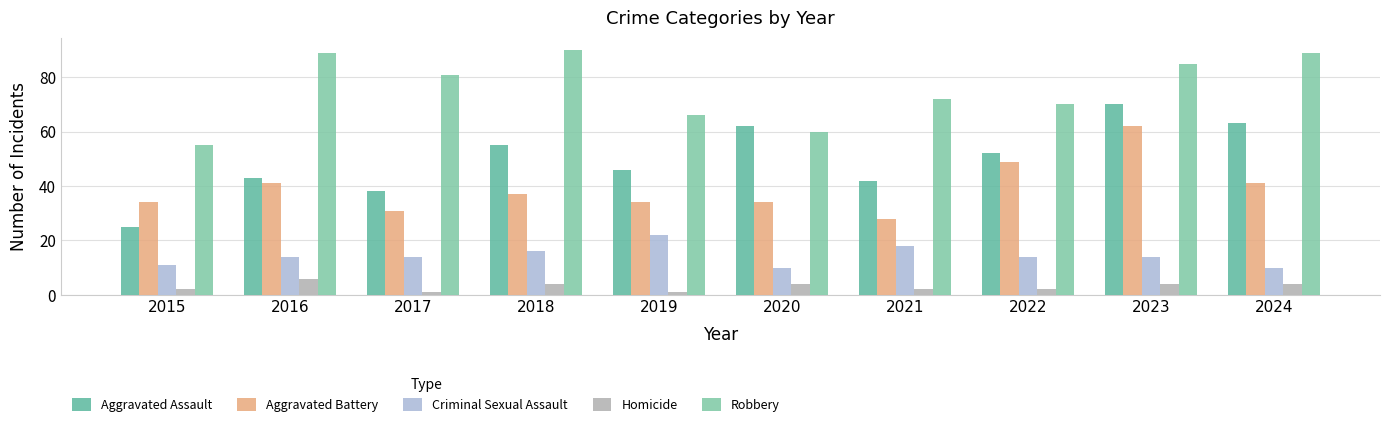

How many values in the Robbery series are below 81?

5